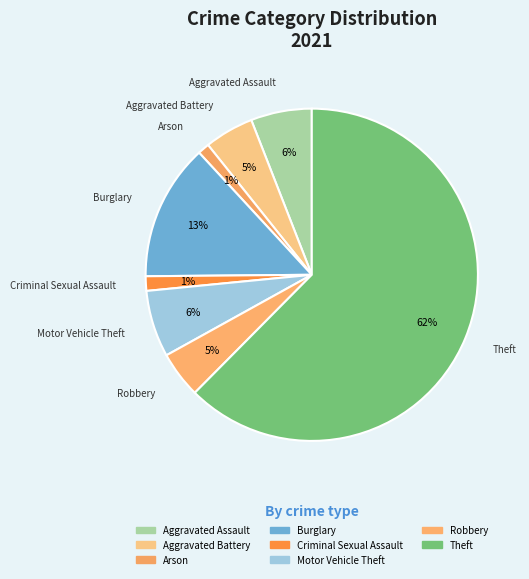

How many segments does this pie chart have?

8